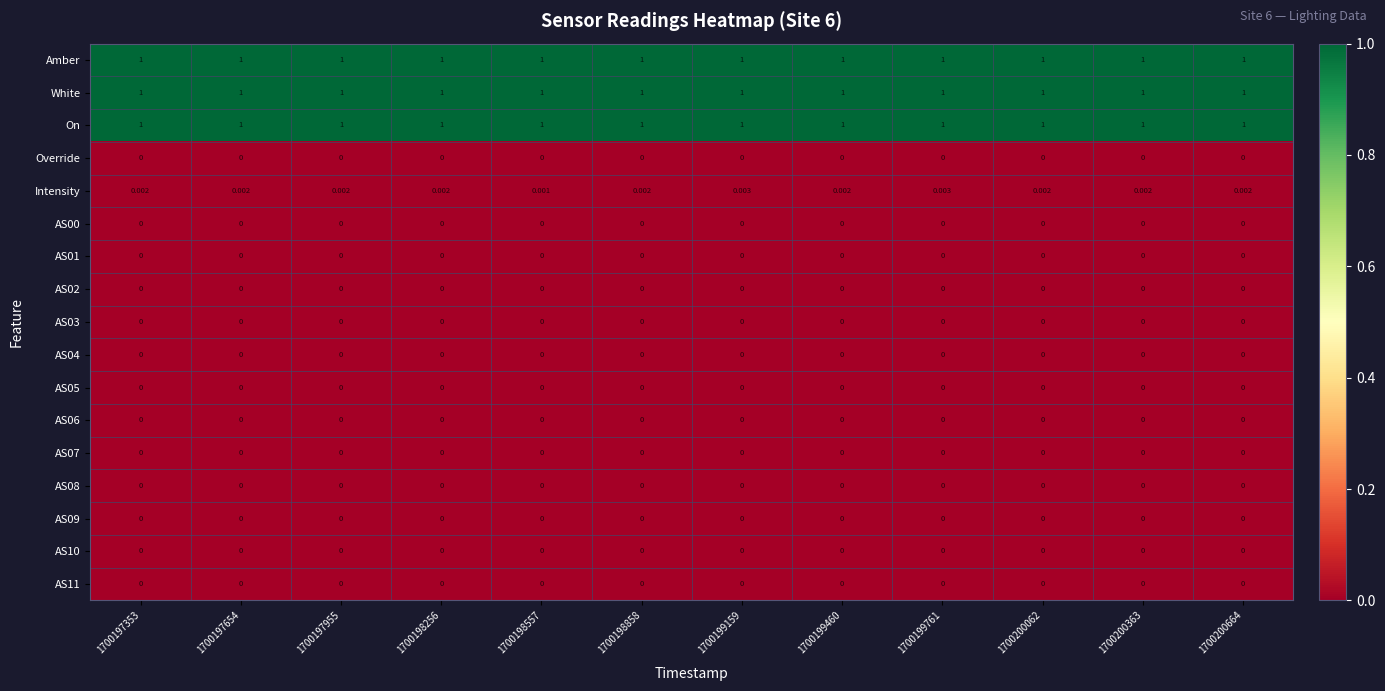

At which category does the chart reach its peak across all series?

1700197353